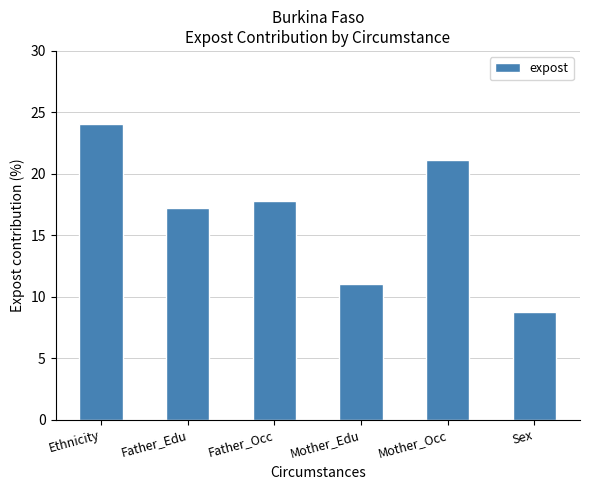

Which category has the highest value across all series?

Ethnicity